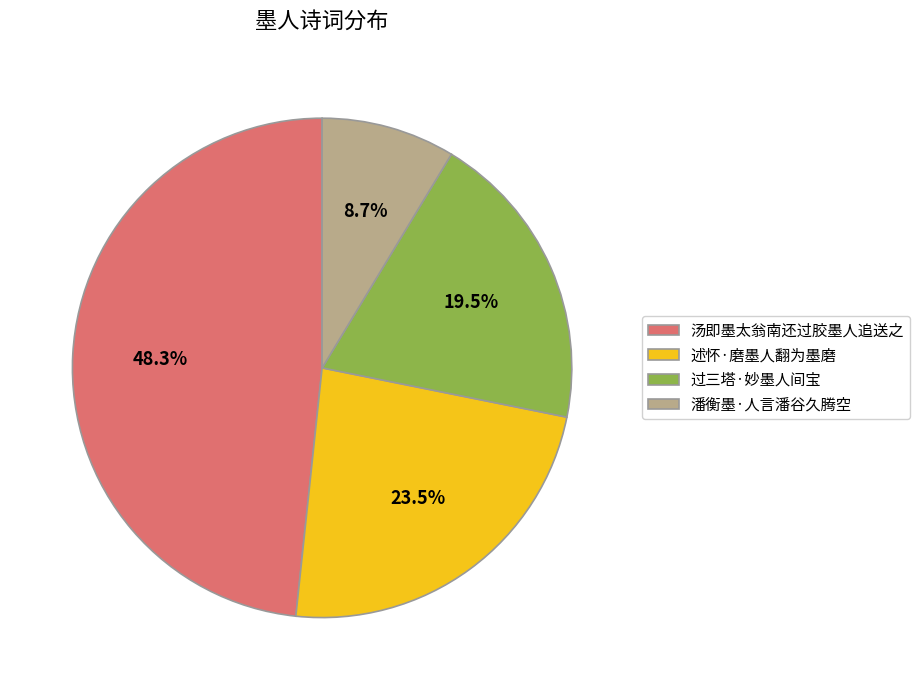

To the nearest percent, what is the difference between the largest and smallest slice percentages?

40%